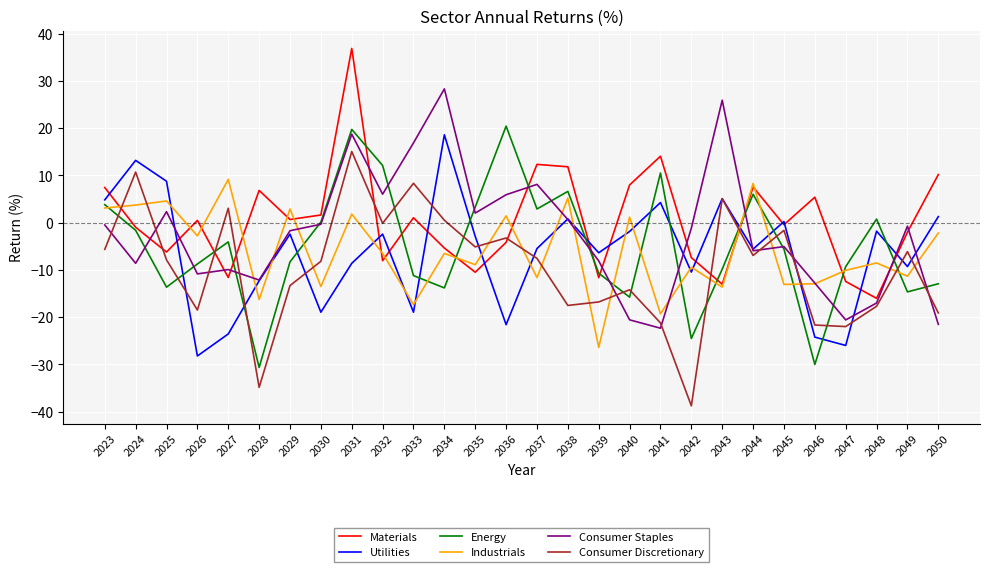

Is the value of Industrials at 2037 greater than the value of Energy at 2045?

No